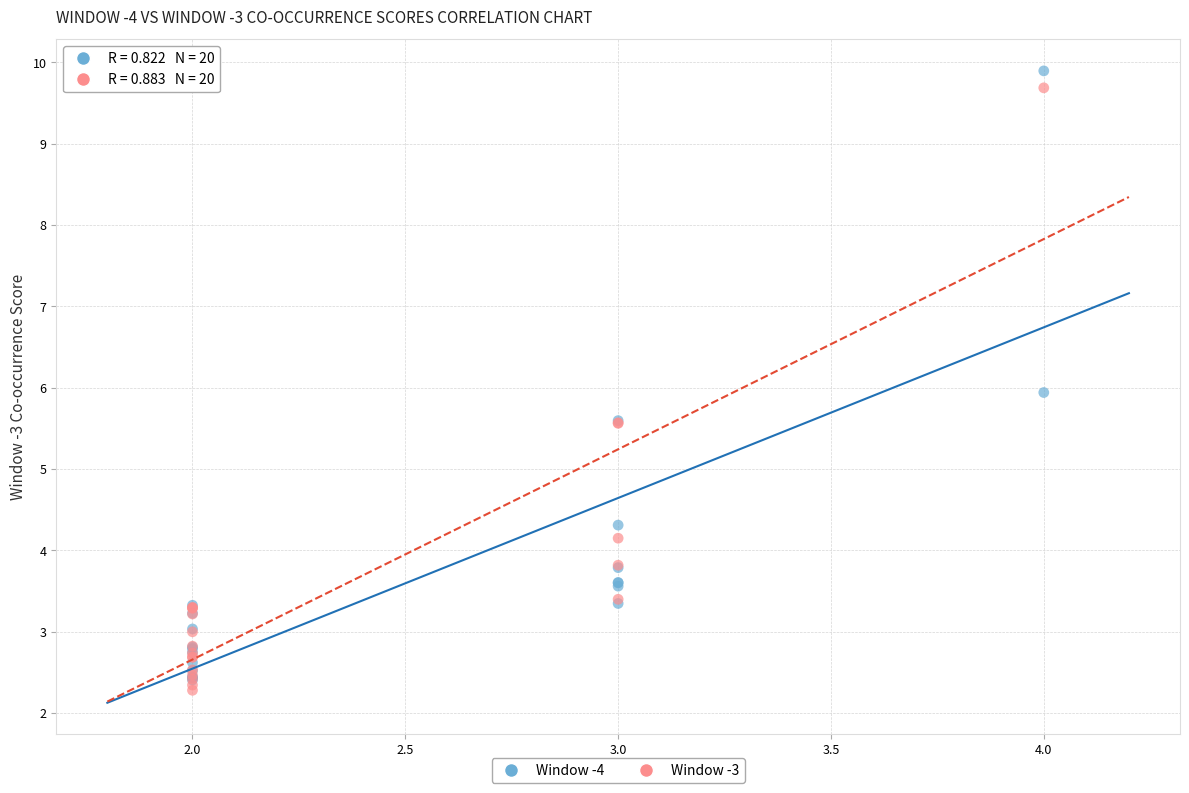

Which series has the largest Y range (max minus min)?

Window -4